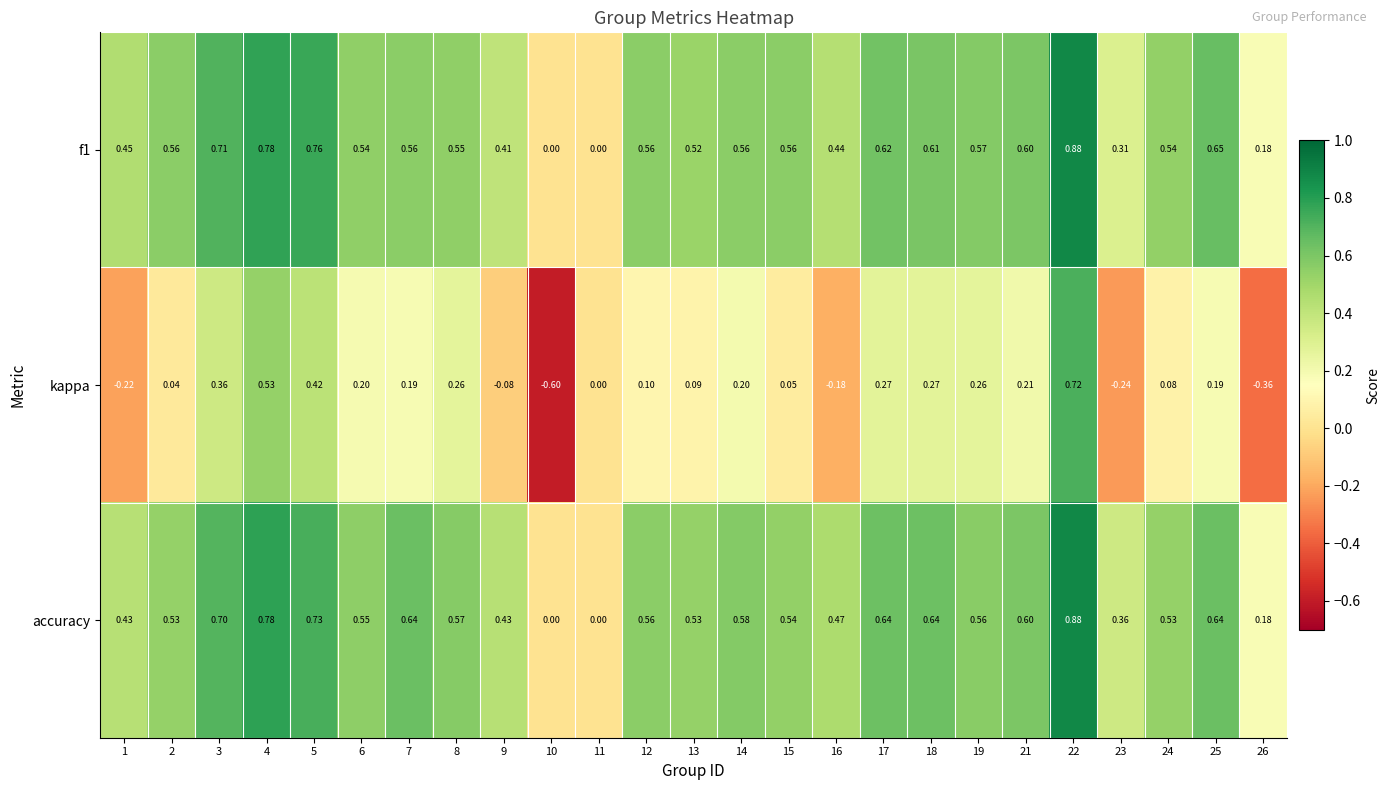

Is the value of f1 at 21 greater than the value of accuracy at 22?

No